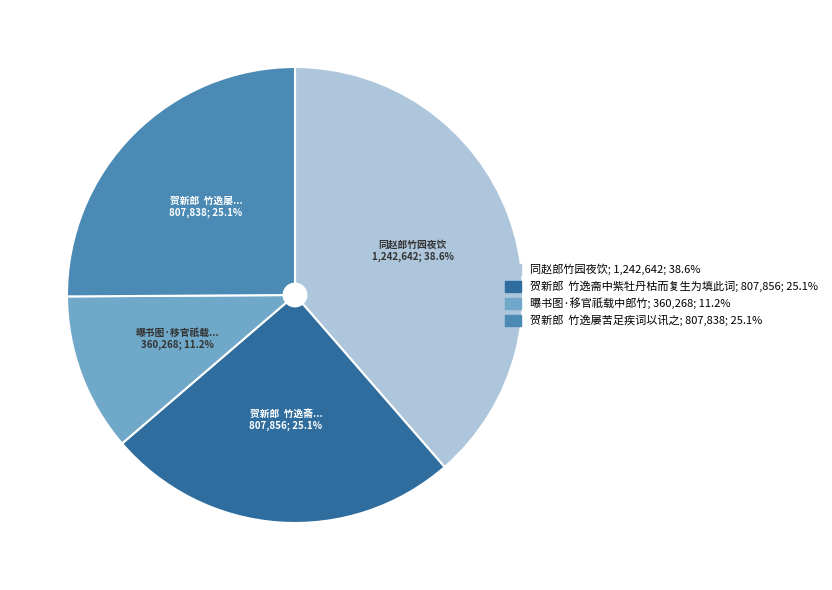

Is there any slice that represents more than half of the pie?

No